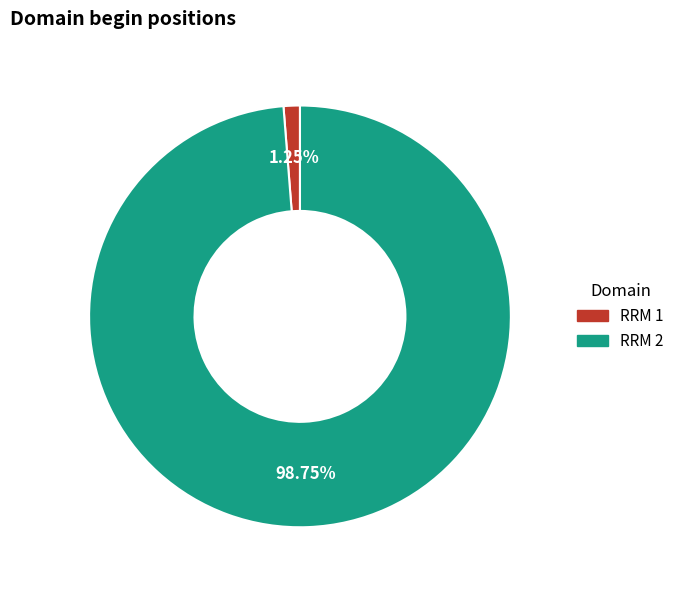

How many slices are in this pie chart?

2